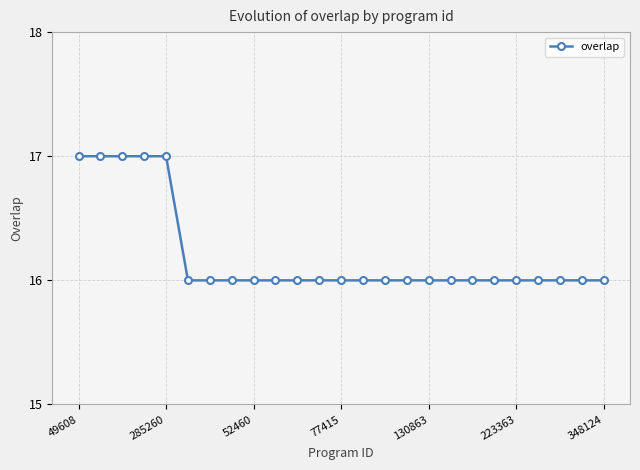

What is the value of the 19th point from the left?

16